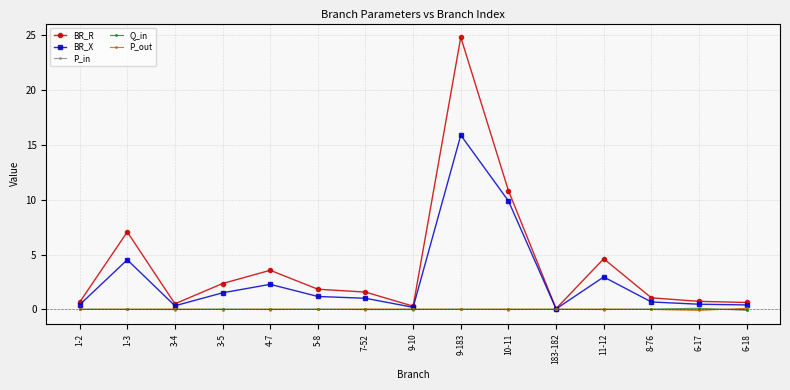

True or false: BR_R has more than 1 points higher than both neighbors.

True